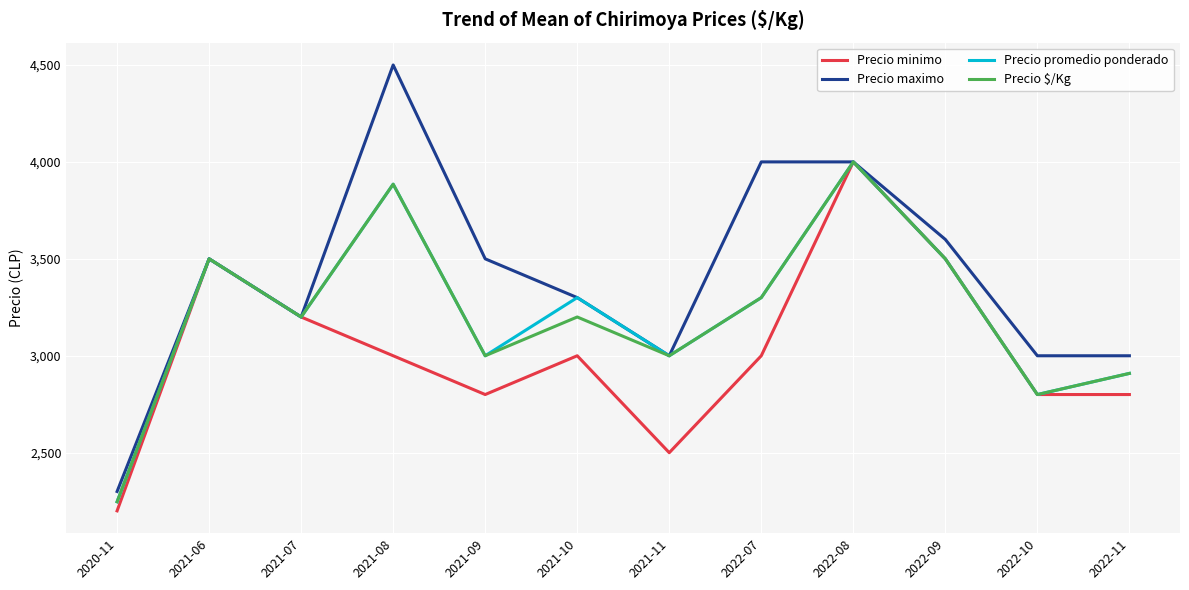

How many series are shown in this chart?

4